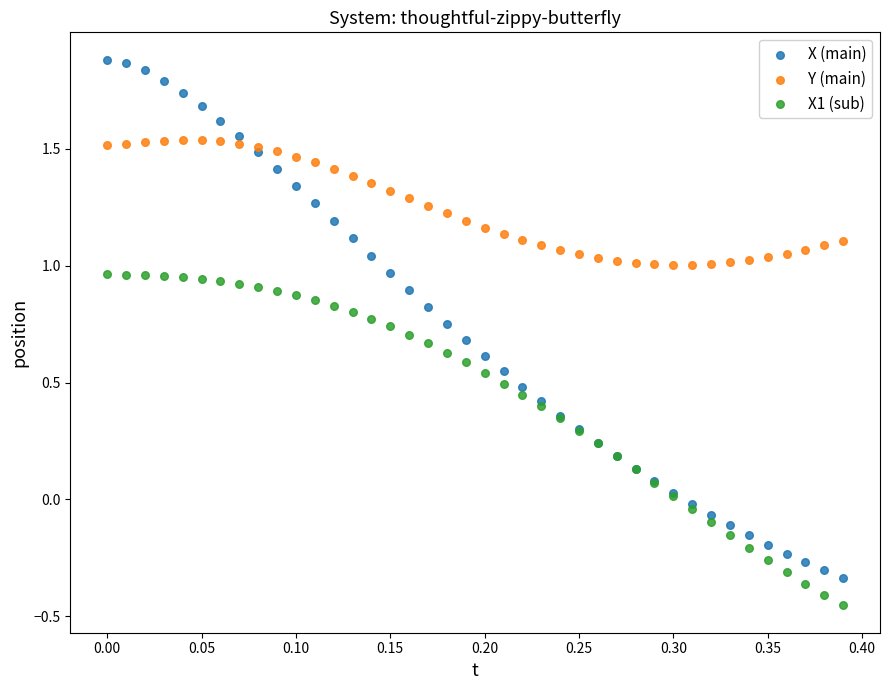

Which series has the largest Y range (max minus min)?

X (main)